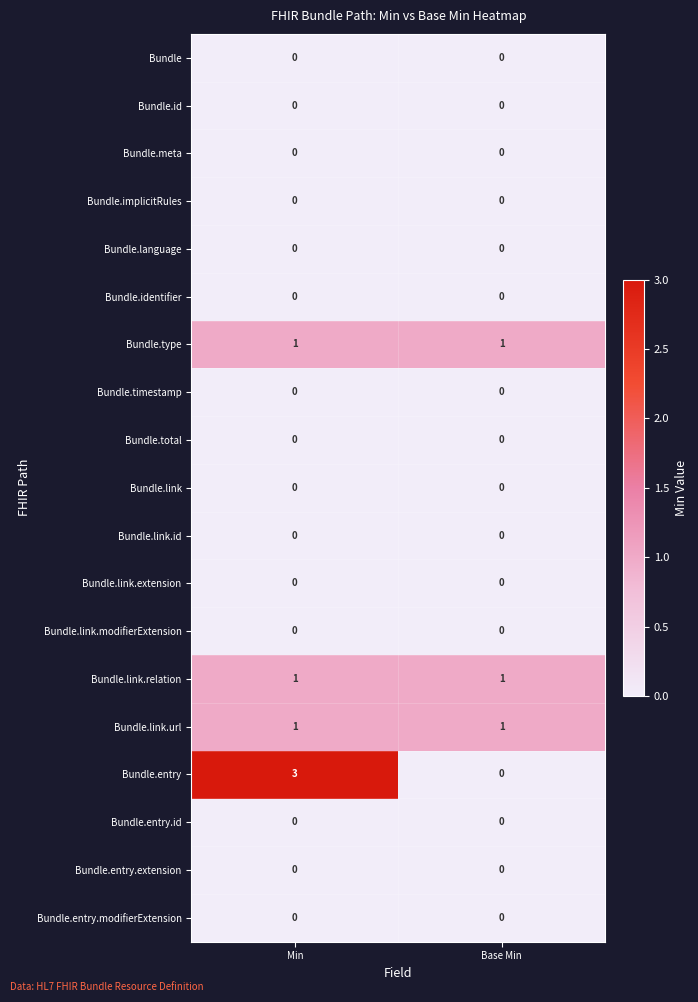

Which series has the widest spread of values?

Bundle.entry